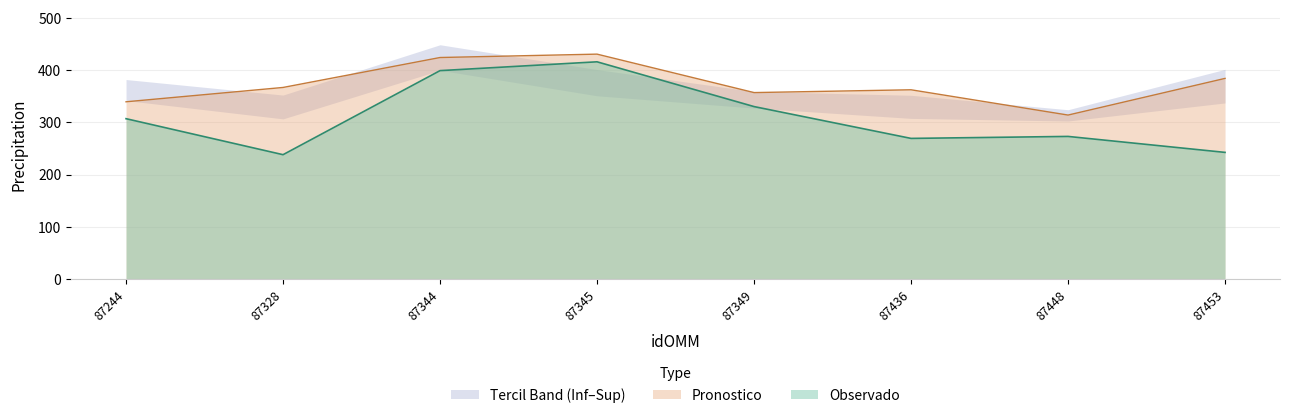

Rank the categories by Observado value from highest to lowest.

87345, 87344, 87349, 87244, 87448, 87436, 87453, 87328